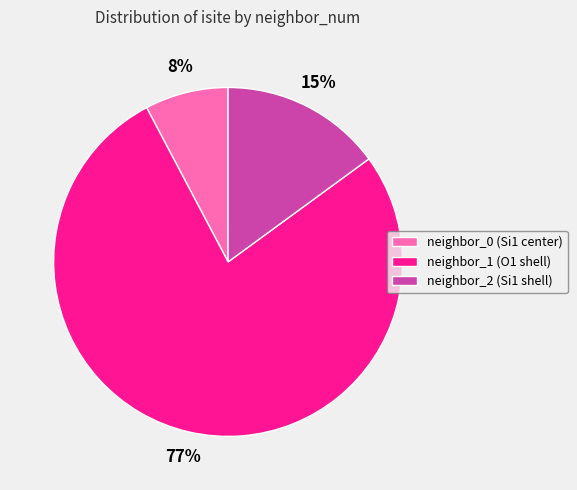

Which category has the smallest portion of the pie?

neighbor_0 (Si1 center)